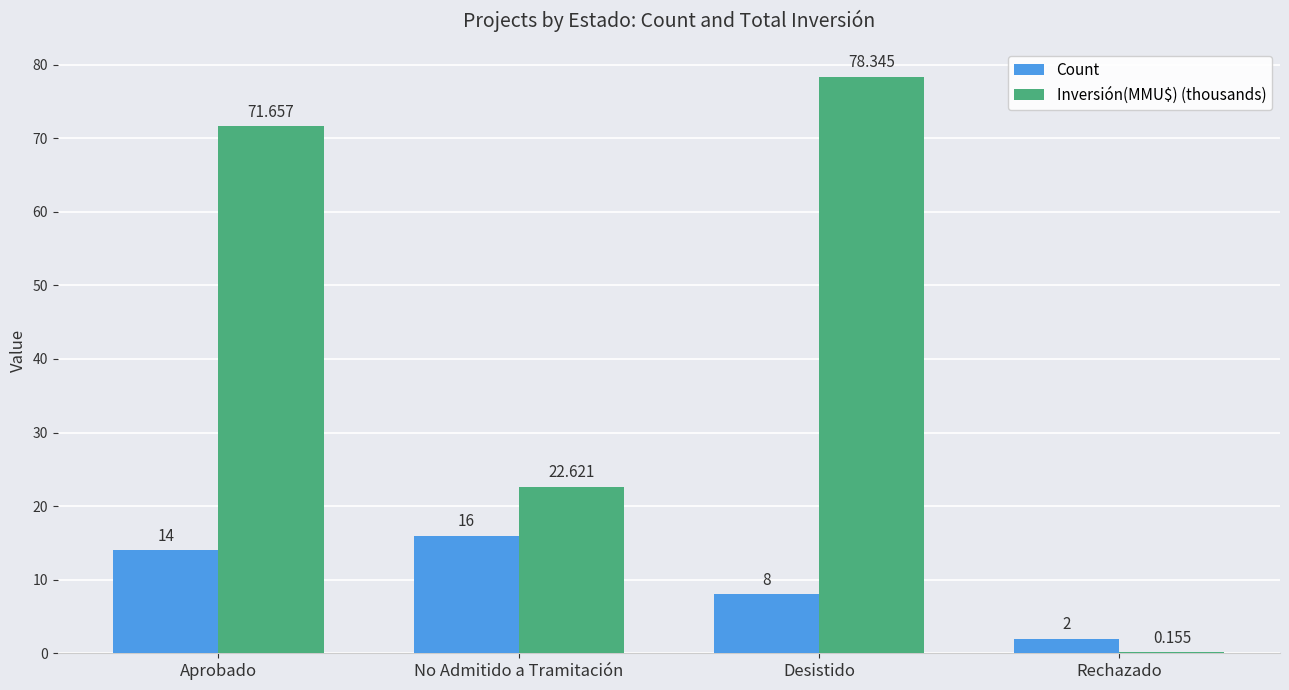

Which label corresponds to the largest value in the chart?

Desistido